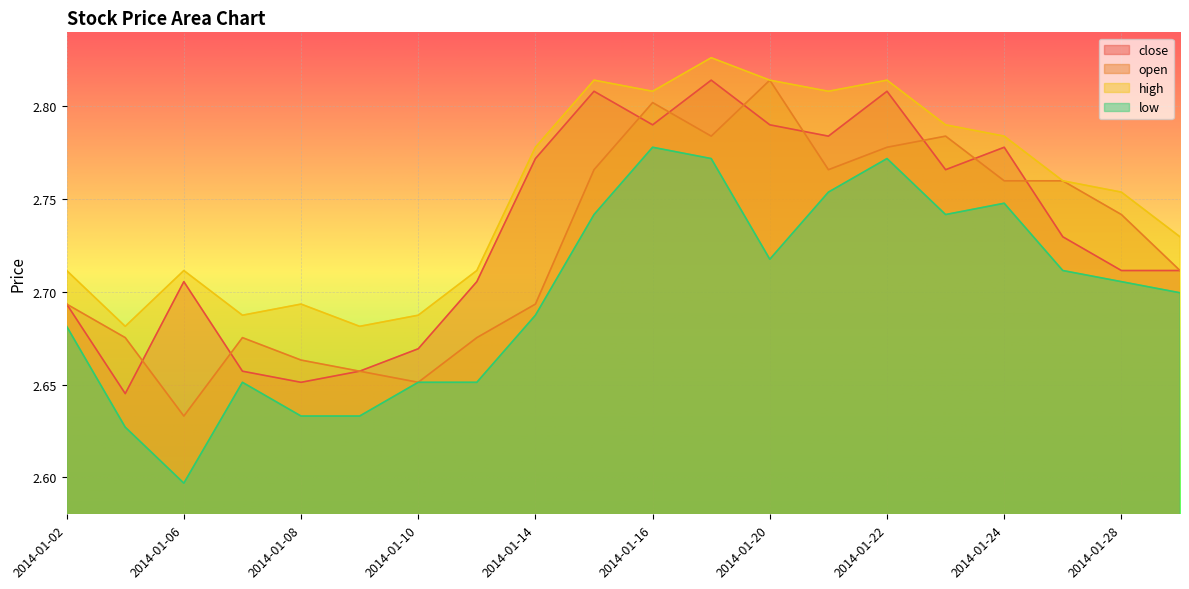

At which category is the sum across all series the highest?

2014-01-17